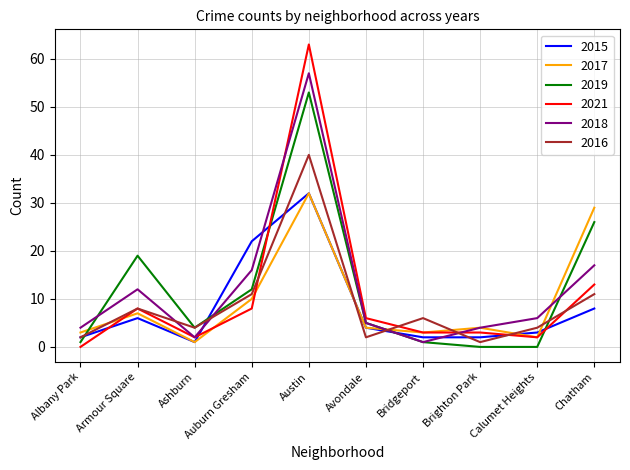

What are all the series names shown in the legend?

2015, 2017, 2019, 2021, 2018, 2016